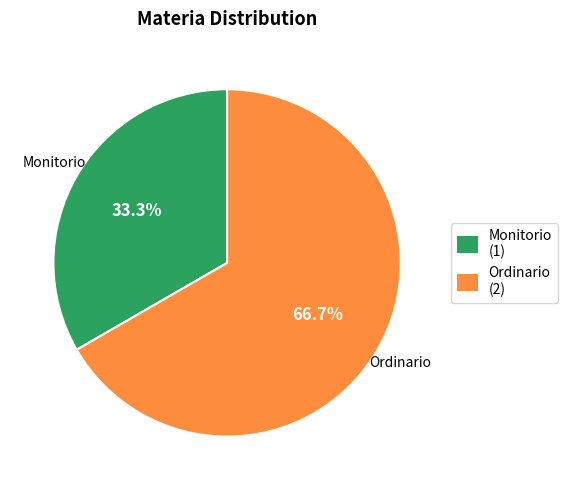

True or false: Monitorio accounts for 33% of the total.

True